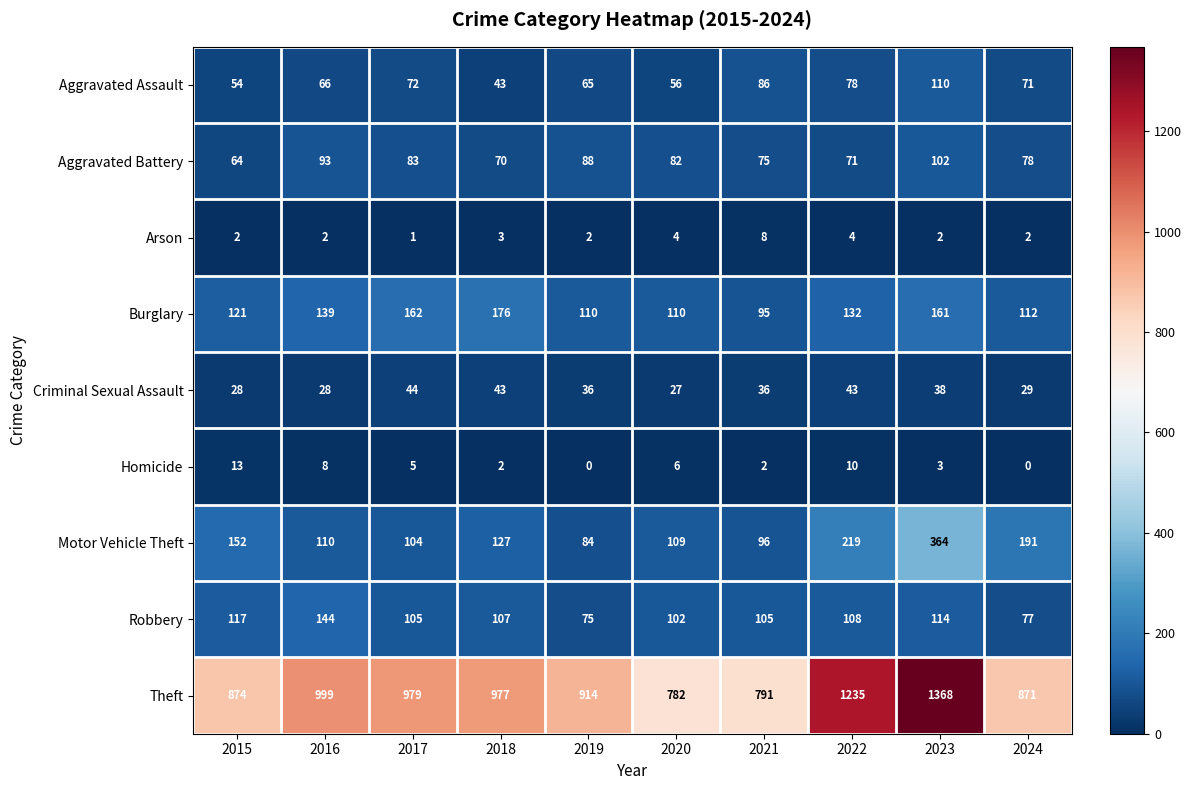

What is the maximum value shown in the chart?

1368